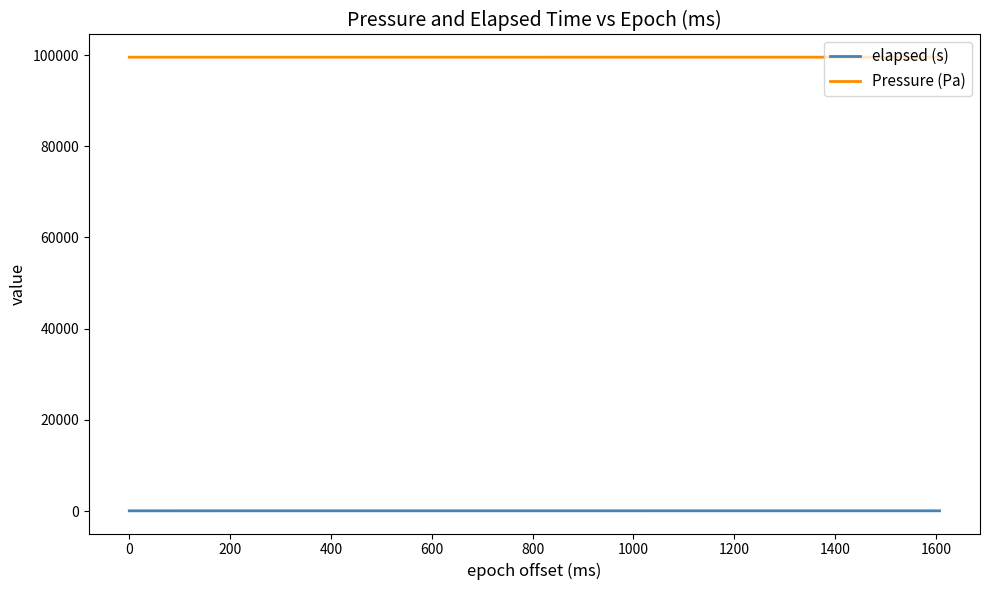

What is the maximum value shown in the chart?

99530.1